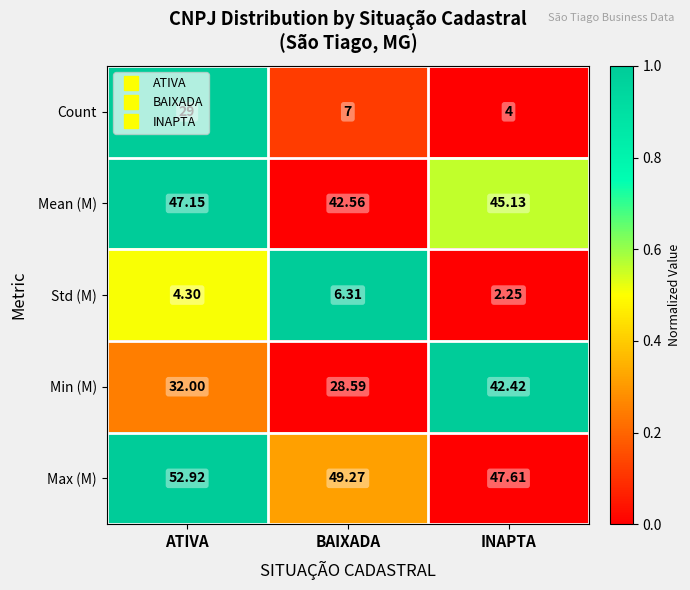

At which label does Std (M) reach its peak?

BAIXADA